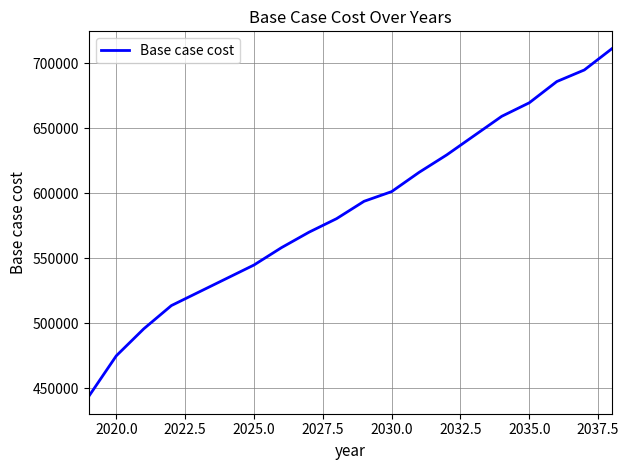

What is the maximum value shown in the chart?

710997.5